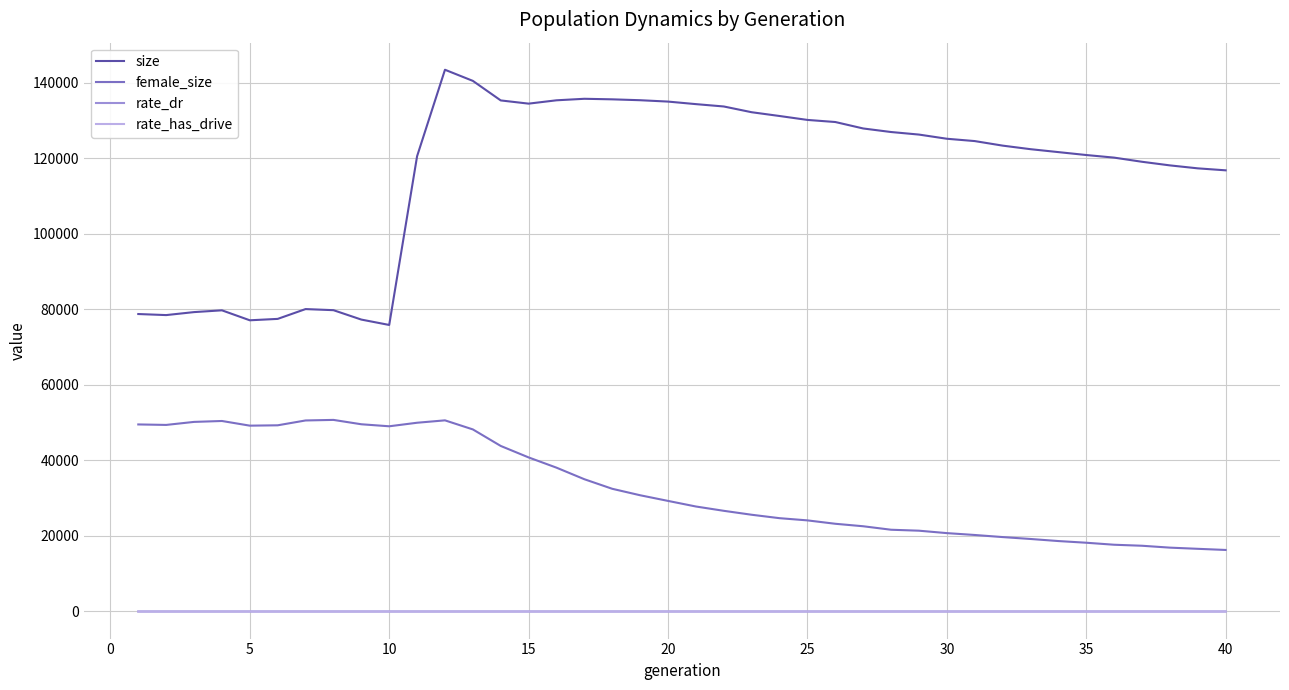

Does the chart have visible grid lines?

Yes